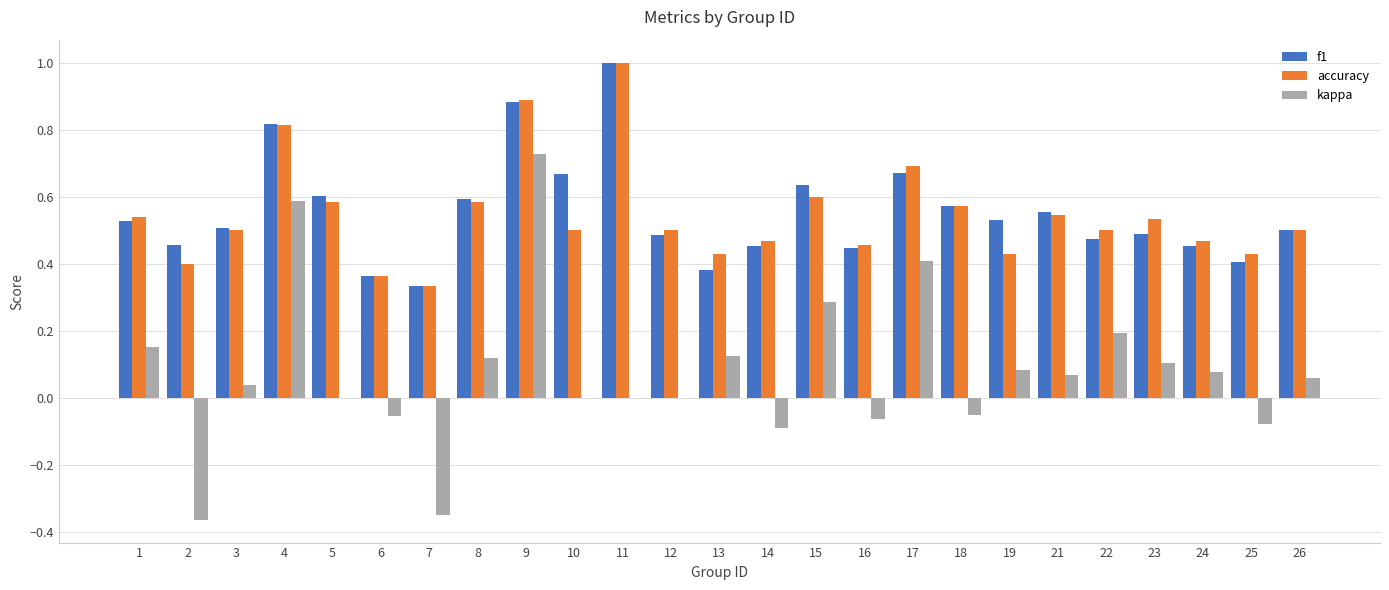

True or false: accuracy has a value of 0.6 at 24.

False